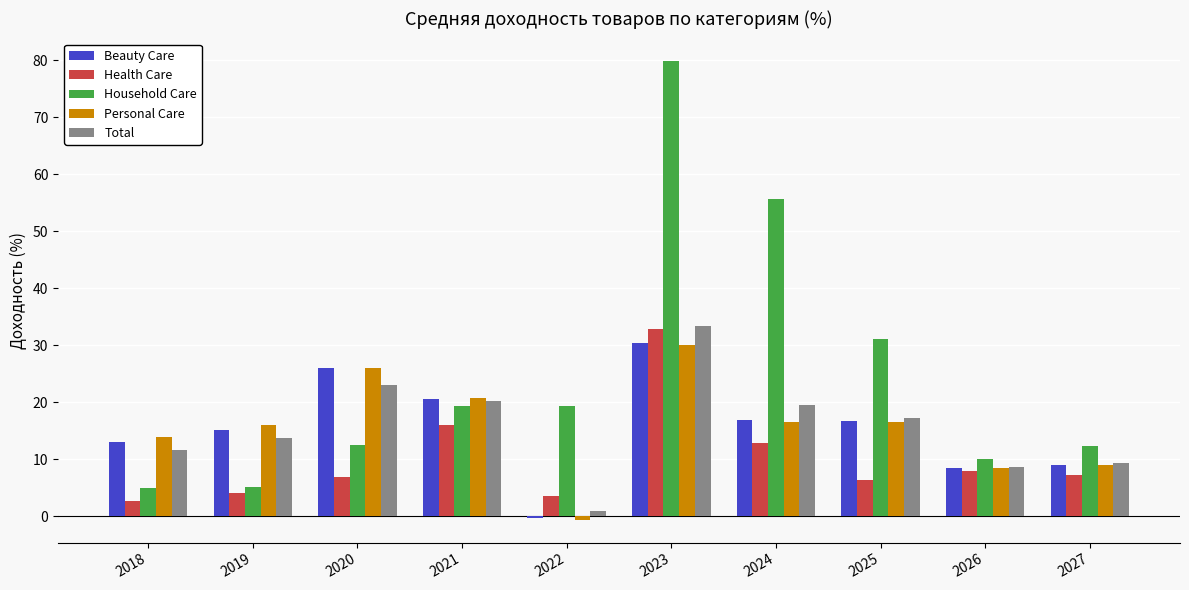

What value does the Beauty Care series have at 2026?

8.5